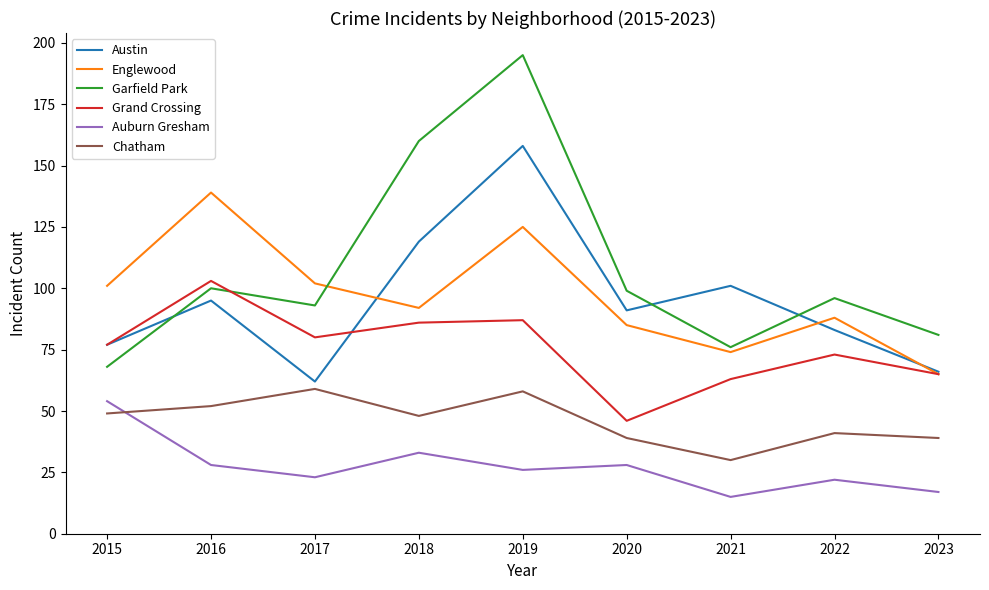

True or false: Grand Crossing and Garfield Park intersect in this chart.

True